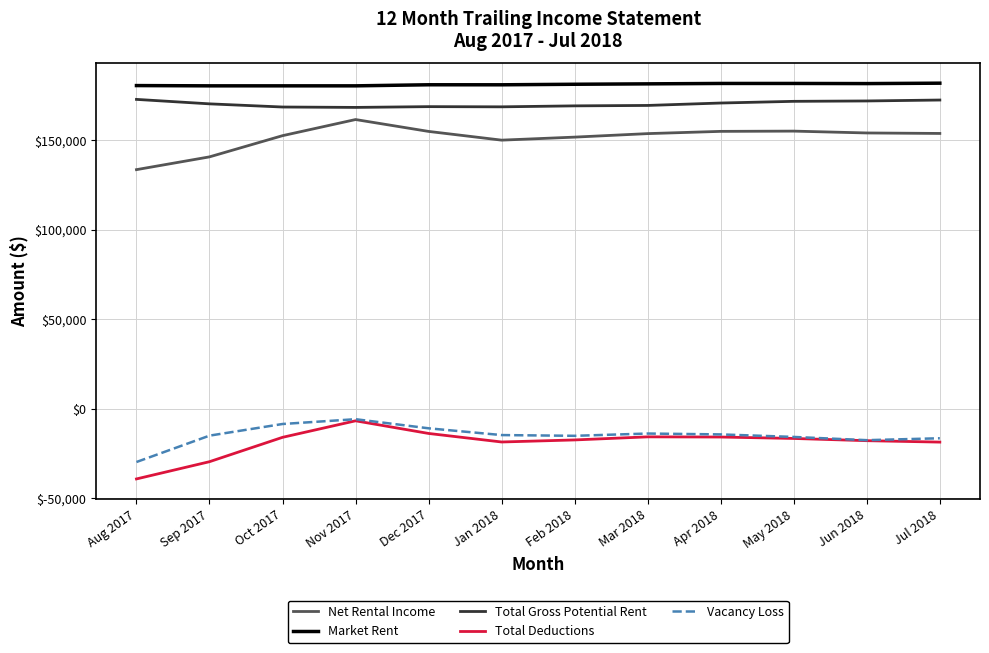

At Sep 2017, list the series in order from largest to smallest.

Market Rent, Total Gross Potential Rent, Net Rental Income, Vacancy Loss, Total Deductions